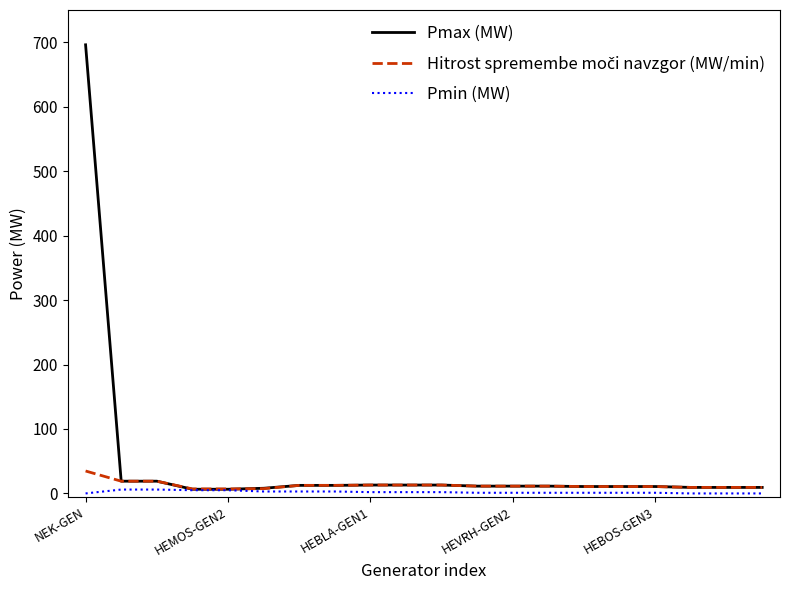

Which series has the widest spread of values?

Pmax (MW)